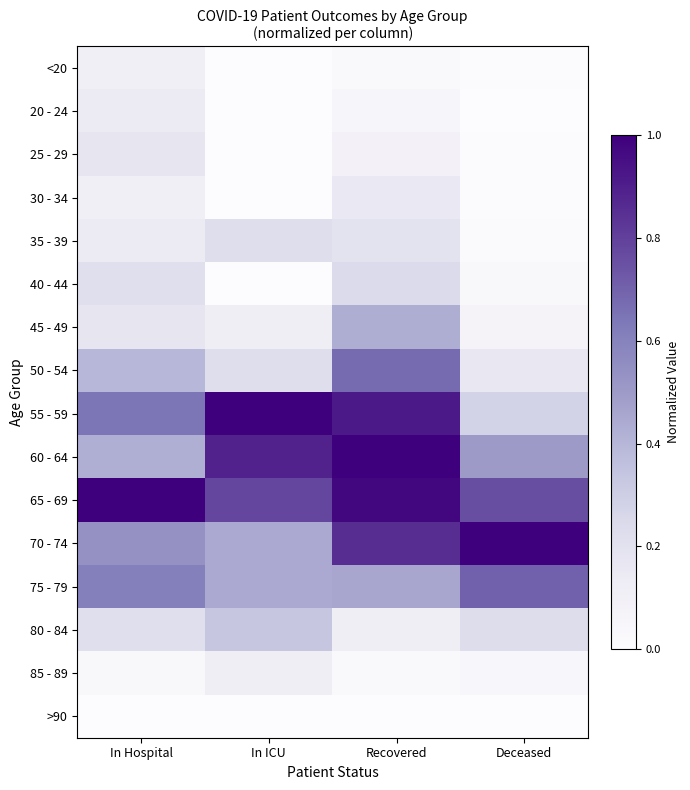

At how many categories does at least one series exceed 0?

4